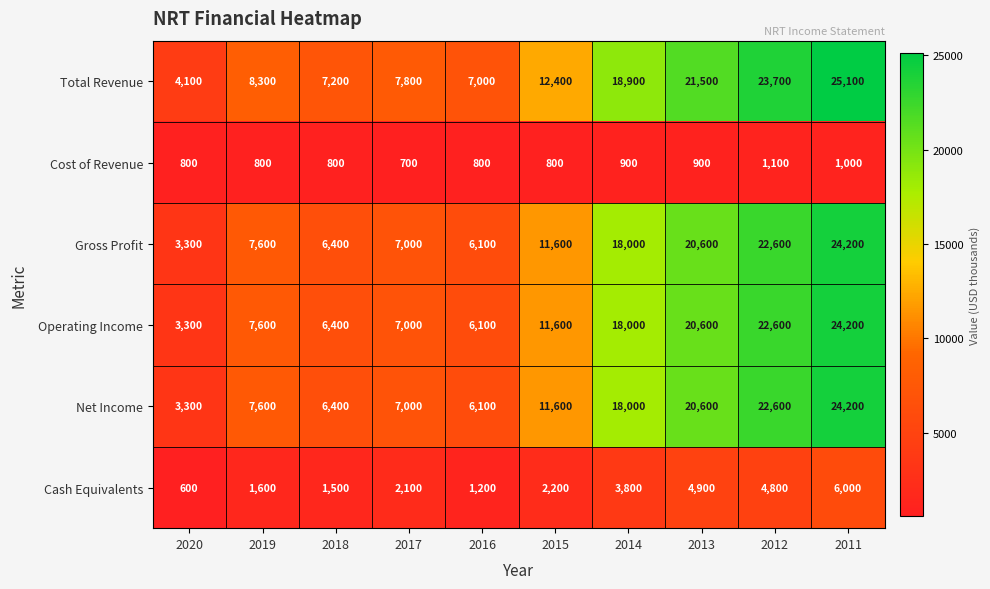

What is the difference between the maximum and second lowest values in the Cost of Revenue series?

300